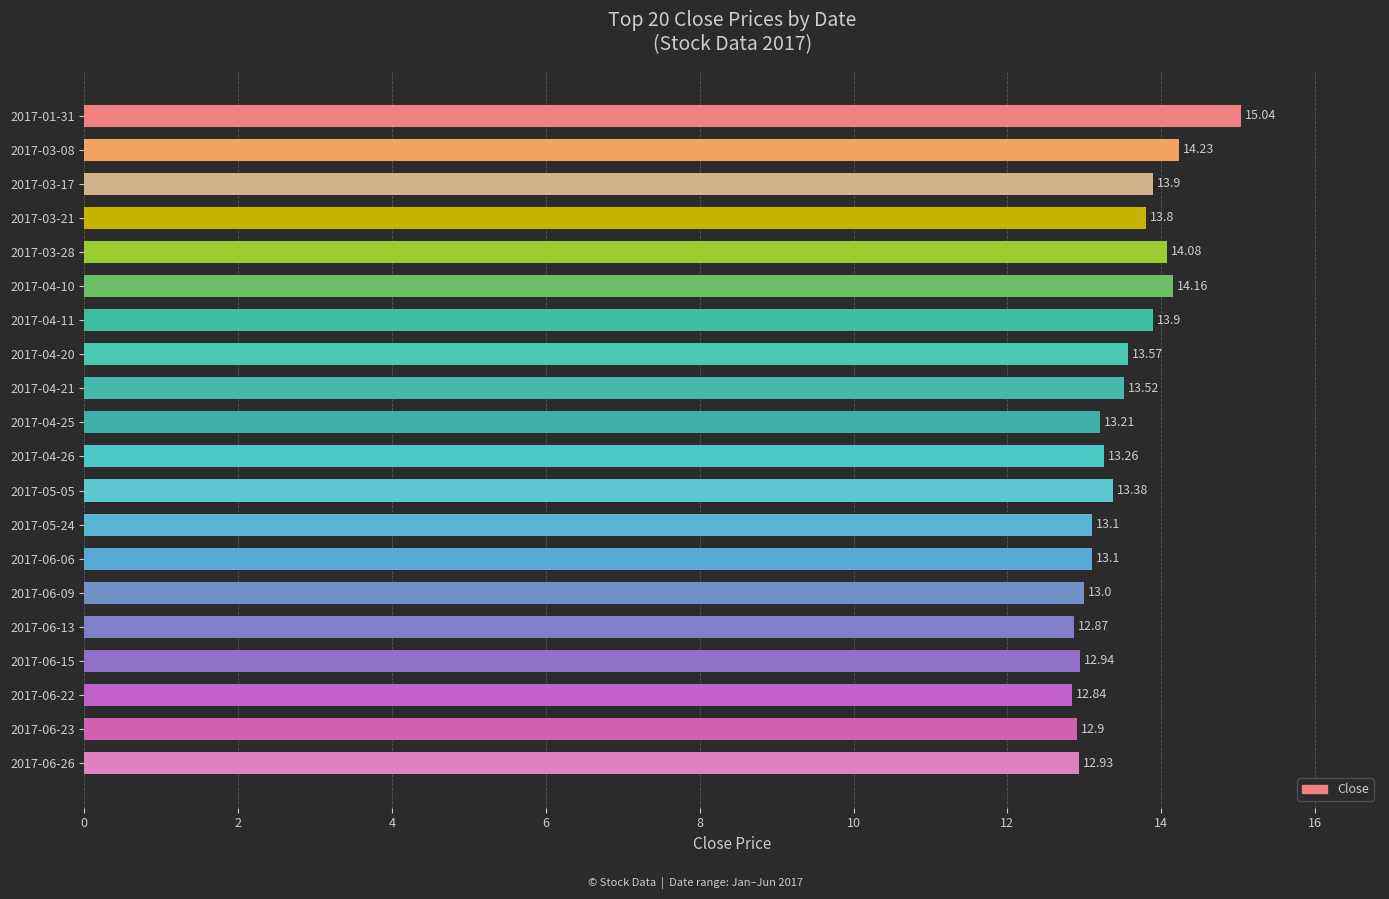

What is the smallest value displayed?

12.8